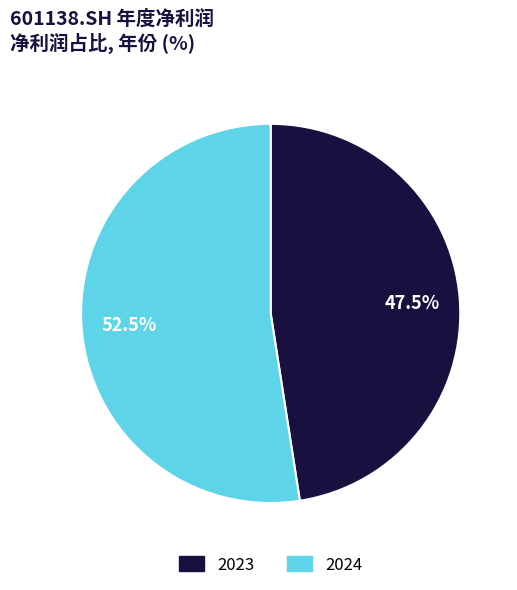

Does any single category account for the majority?

Yes